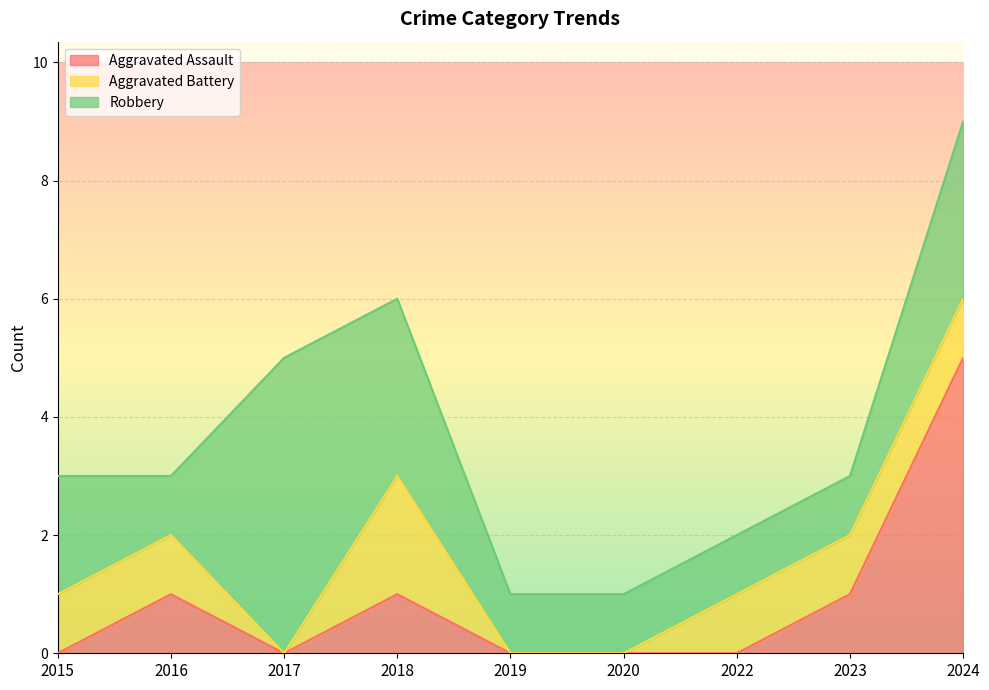

What is the sum of all Aggravated Battery values?

7